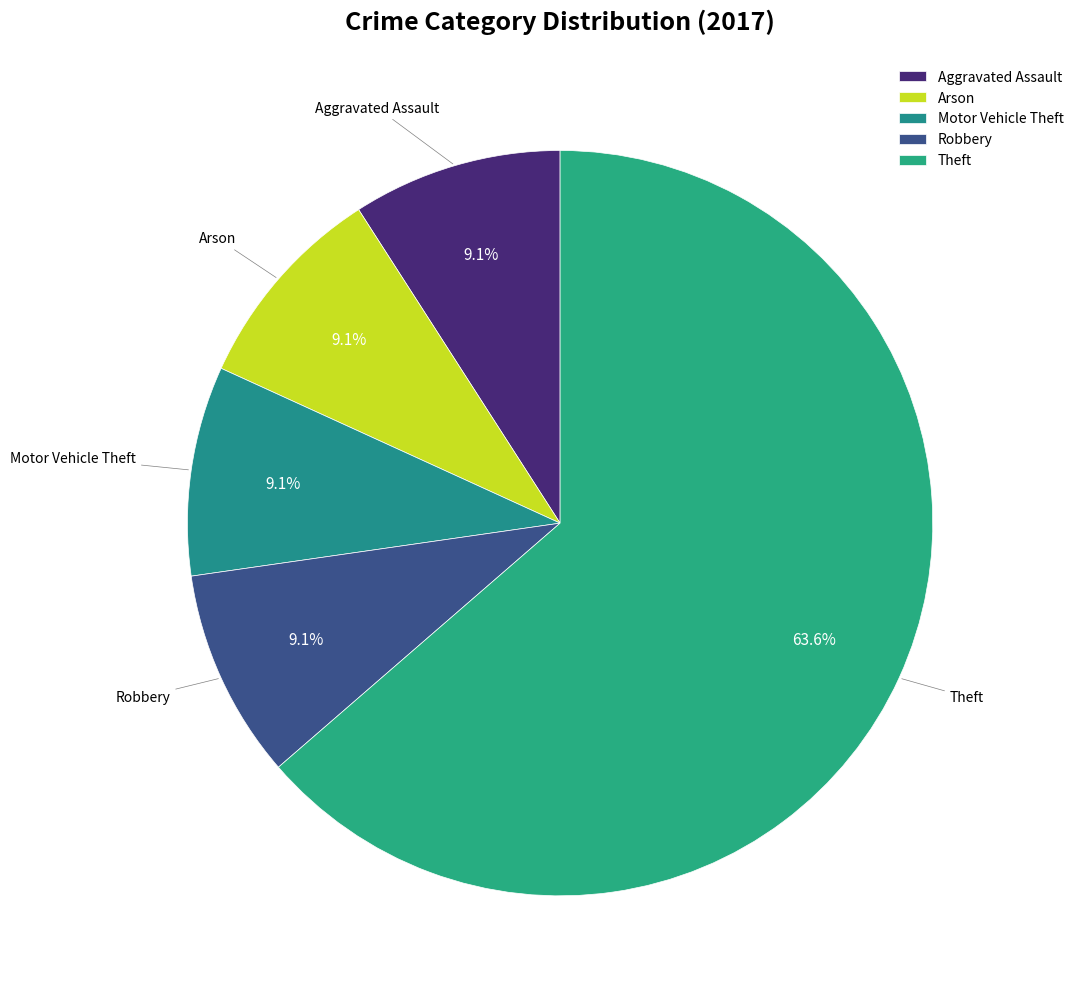

Which category has the biggest portion of the pie?

Theft